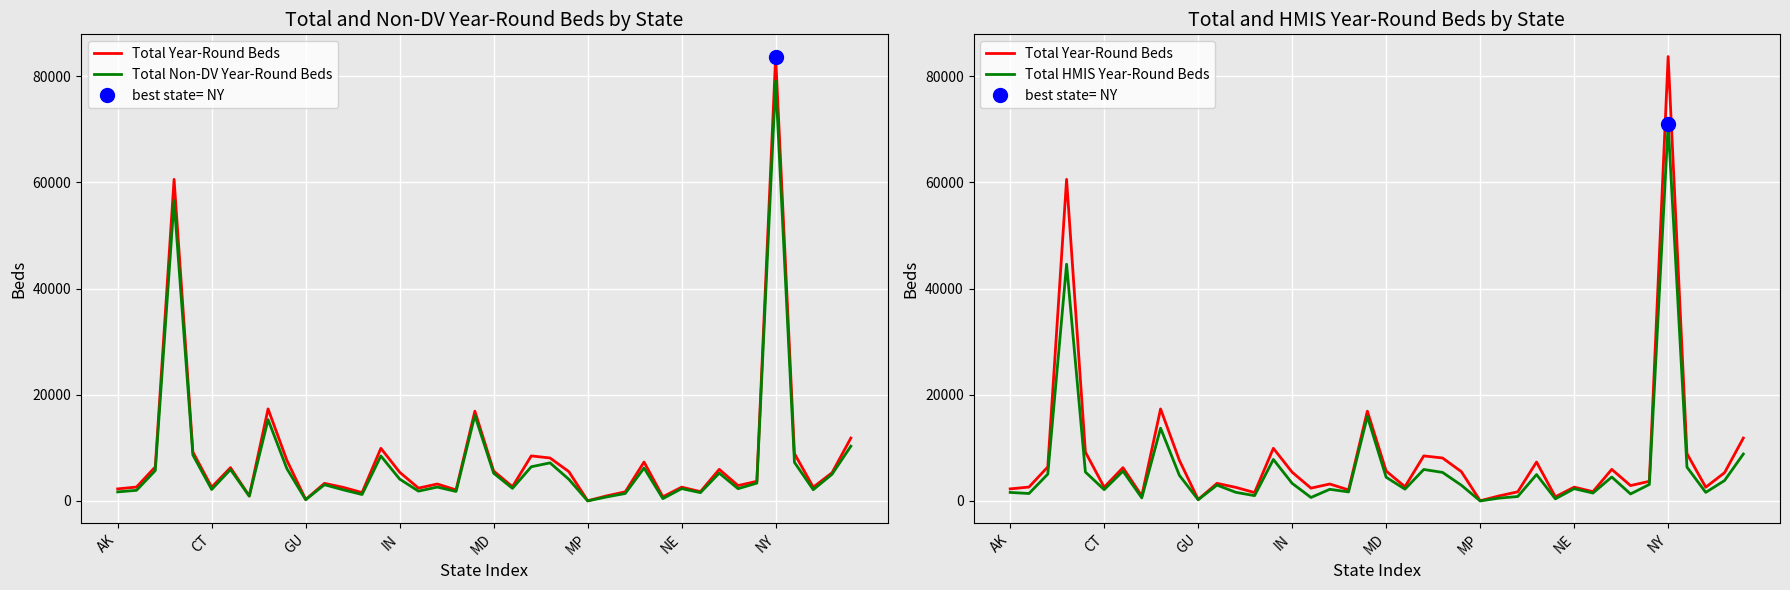

What is the value of the Total Year-Round Beds point at the 19th from the left?

2076